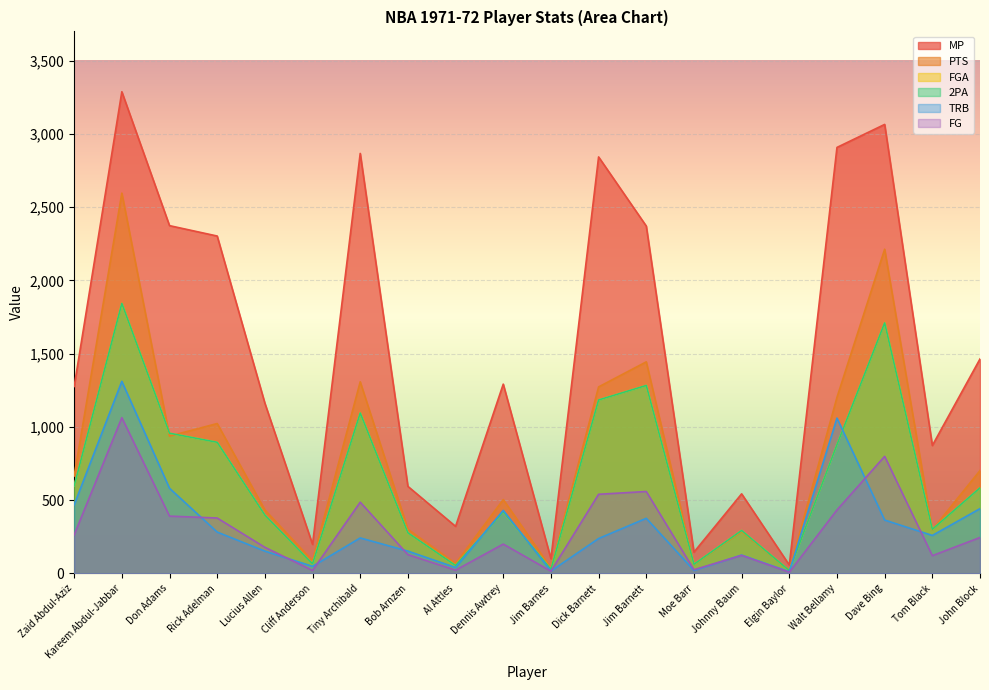

Is the value of FGA at Johnny Baum greater than the value of PTS at Don Adams?

No